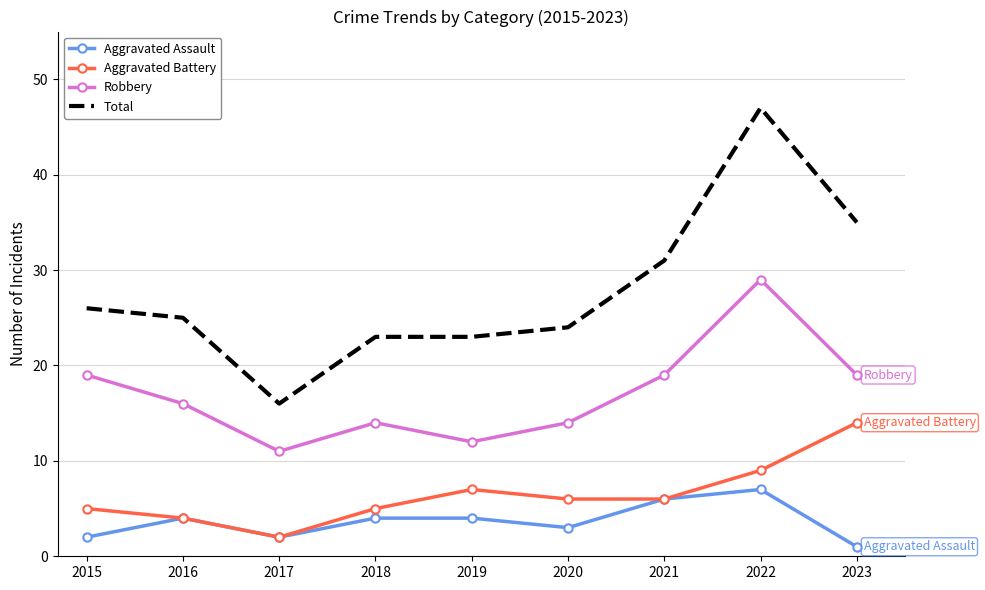

True or false: Aggravated Assault and Total intersect in this chart.

False